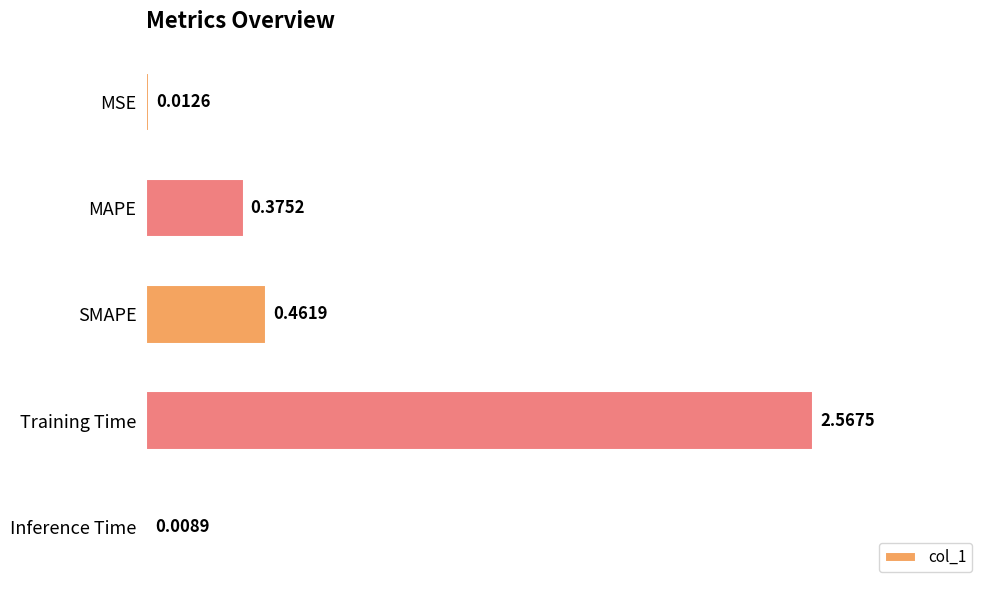

Between Training Time and MSE, which is larger?

Training Time